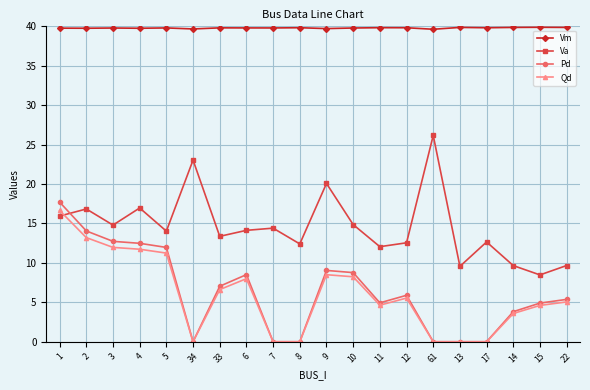

What is the difference between the highest and lowest values at 34?

39.7